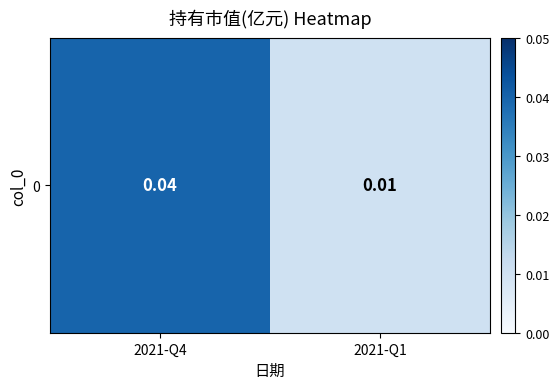

True or false: the data shows 0.0 at 2021-Q1.

True